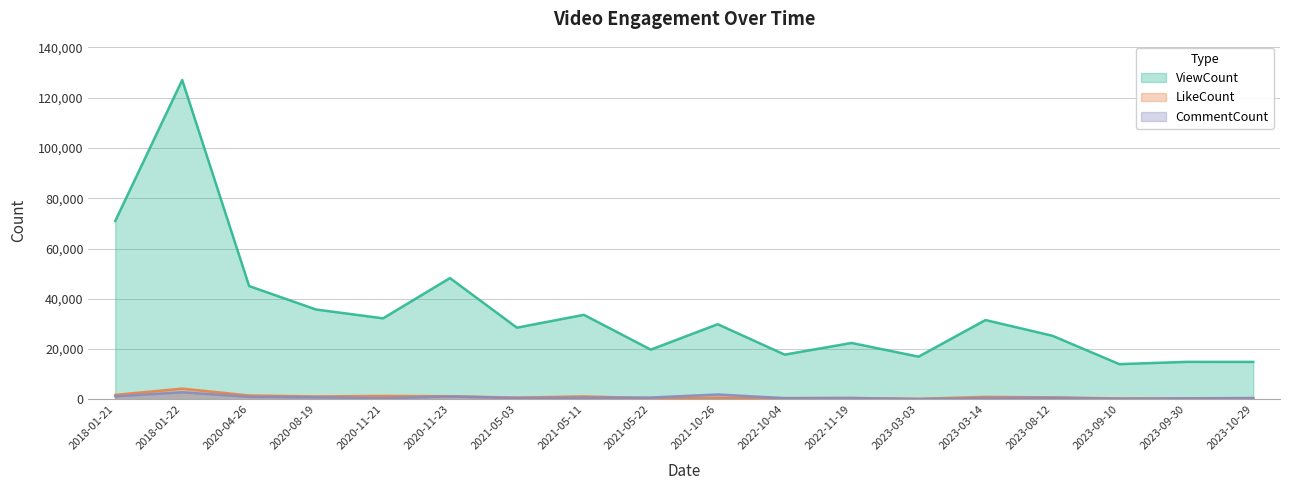

Rank the series at 2023-08-12 from lowest to highest value.

CommentCount, LikeCount, ViewCount